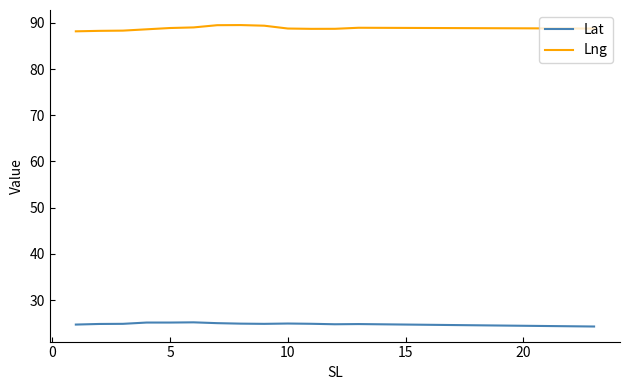

Which series has the largest total across all categories?

Lng